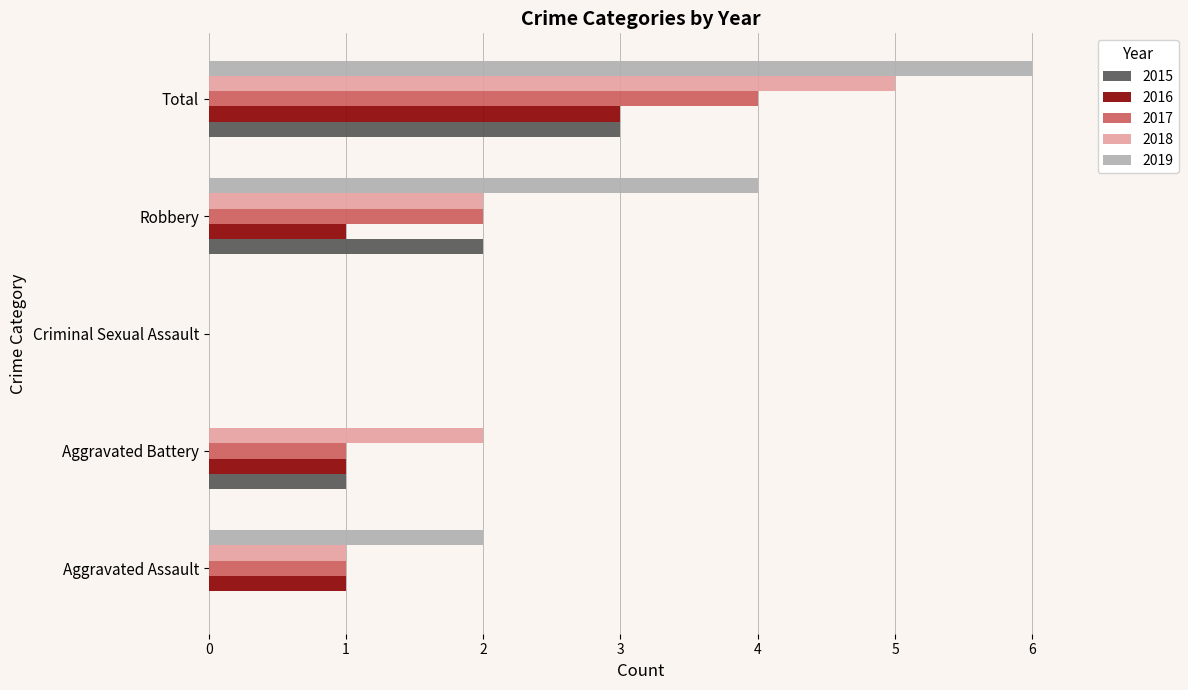

Between Robbery and Total, which series saw the biggest shift?

2018